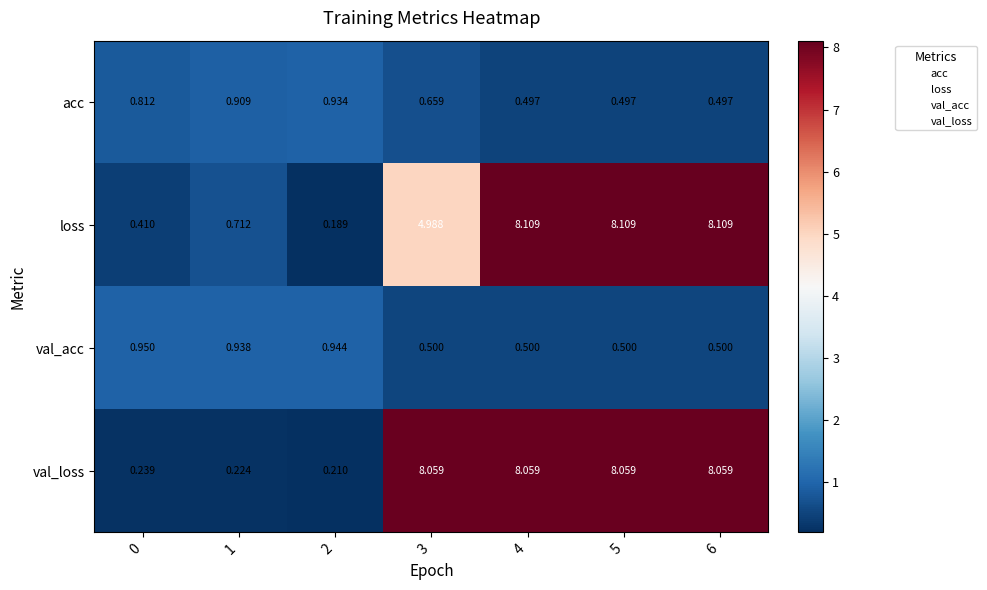

Which series has the largest total across all categories?

val_loss